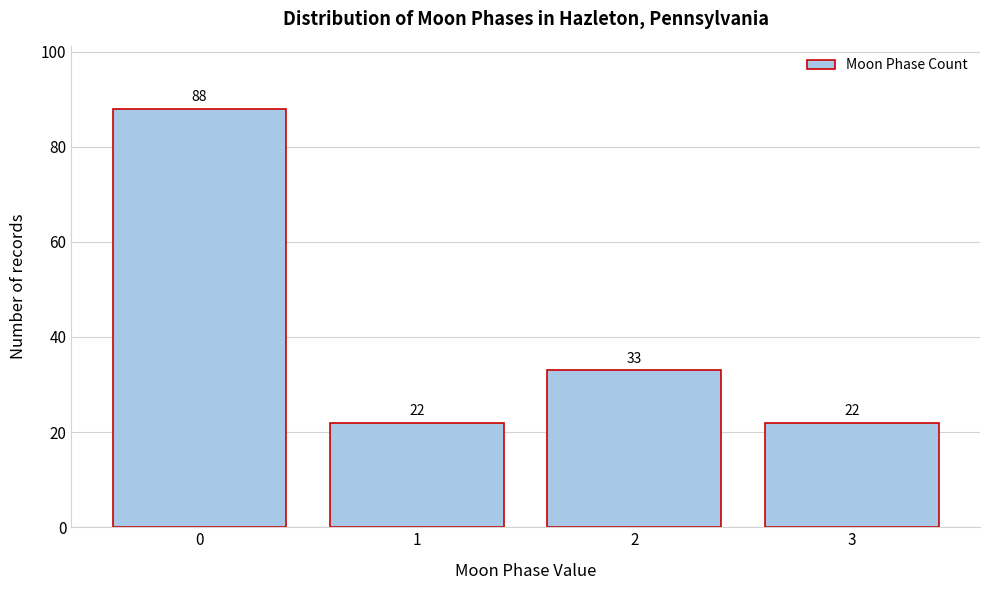

Reading left to right, what are all the values shown in this chart?

88	22	33	22